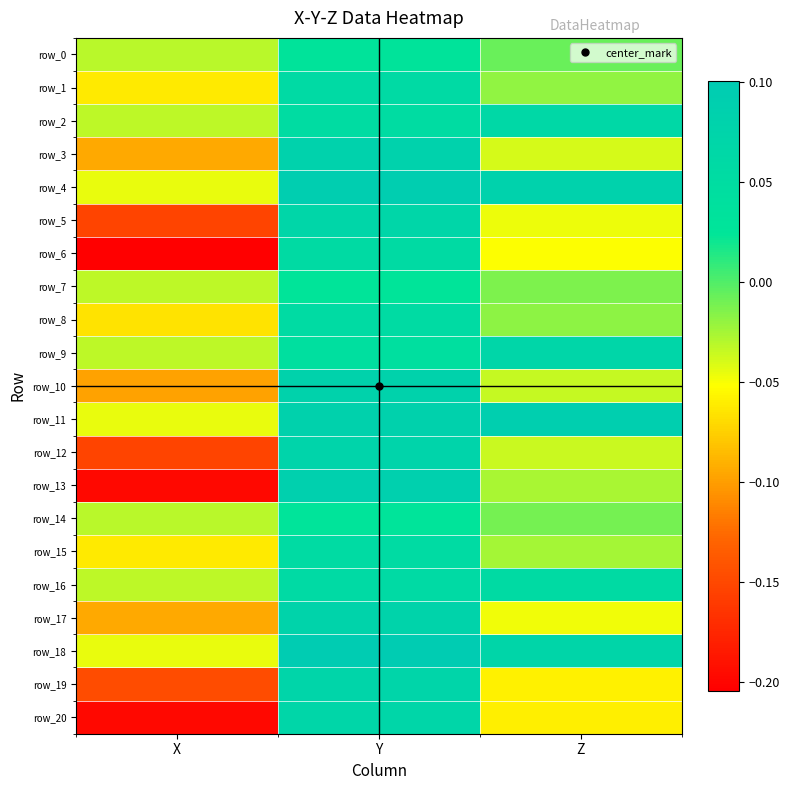

True or false: row_16 has a value of 0.1 at Y.

True